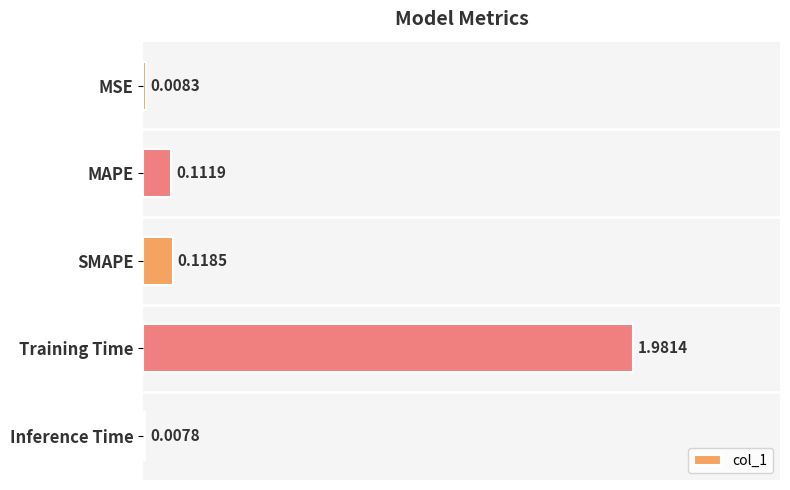

At which label is the value closest to 0?

Inference Time